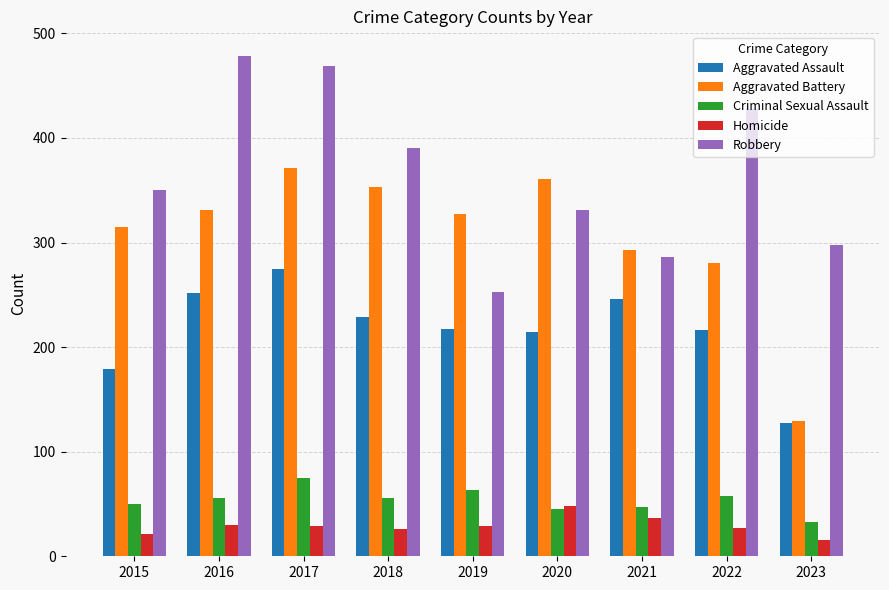

What is the minimum value for Aggravated Battery?

129